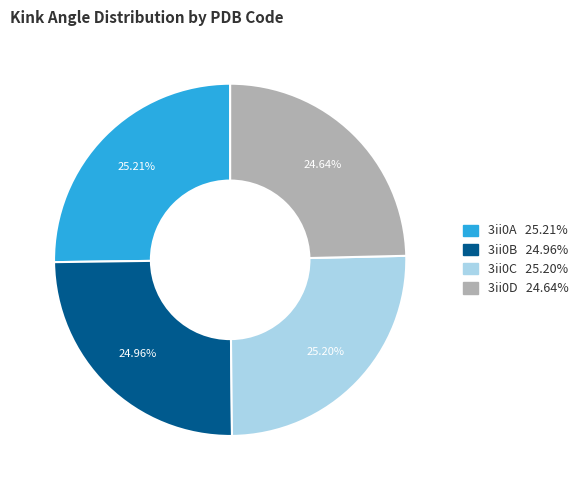

Do 3ii0A and 3ii0D together represent more than half of the pie?

No